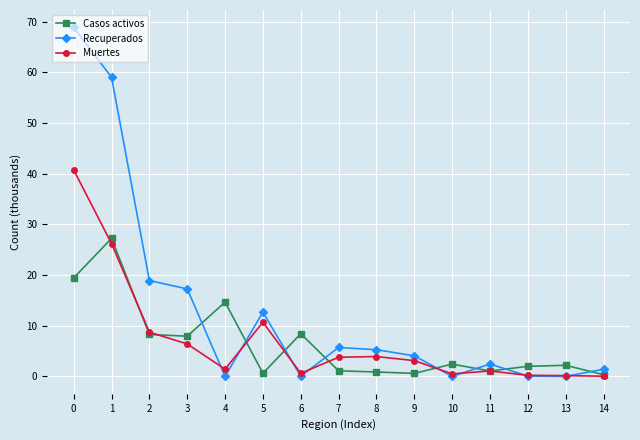

What is the value of the Casos activos point at the 10th from the left?

0.6